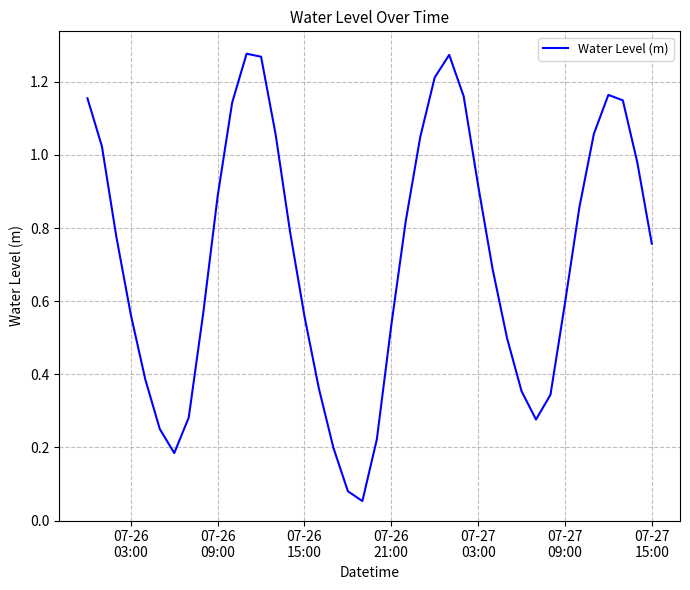

Count the number of data series in this chart.

1